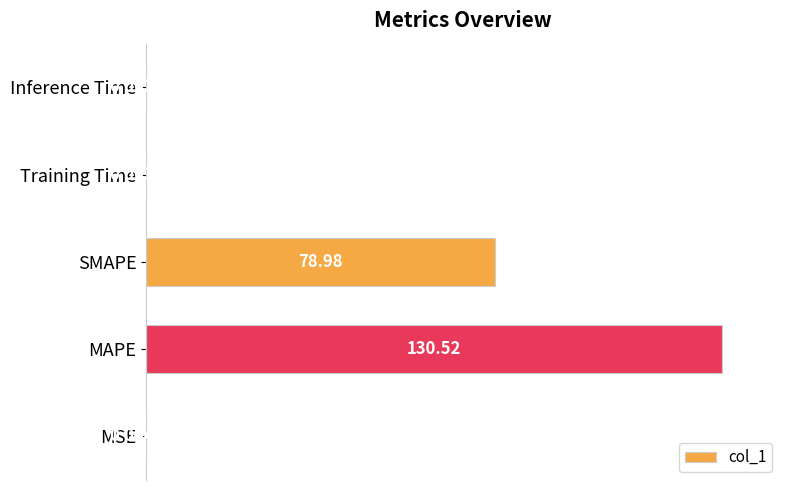

What is the change in value from MSE to SMAPE?

+60.5